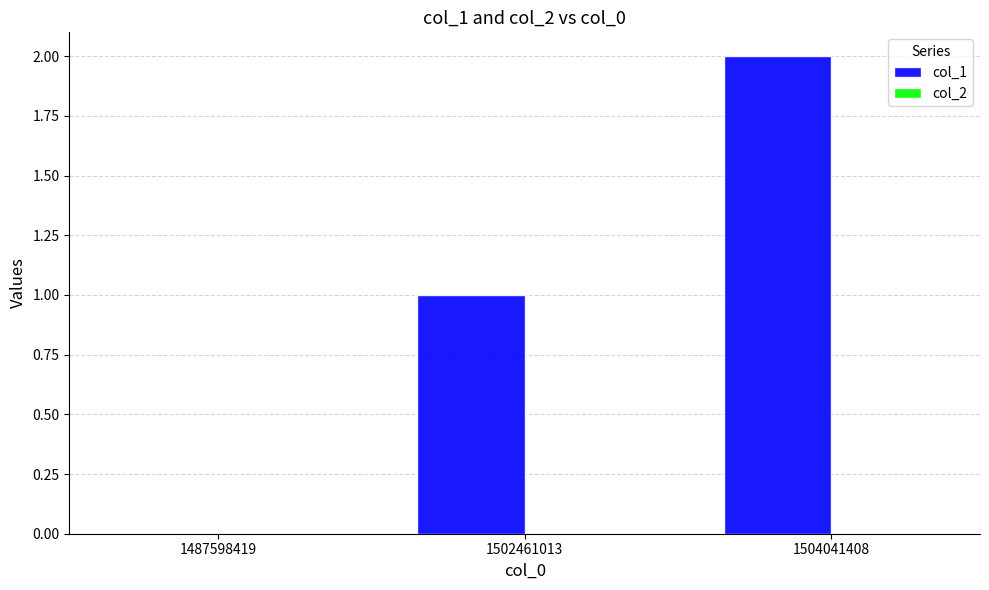

Which label corresponds to the largest value in the chart?

1504041408